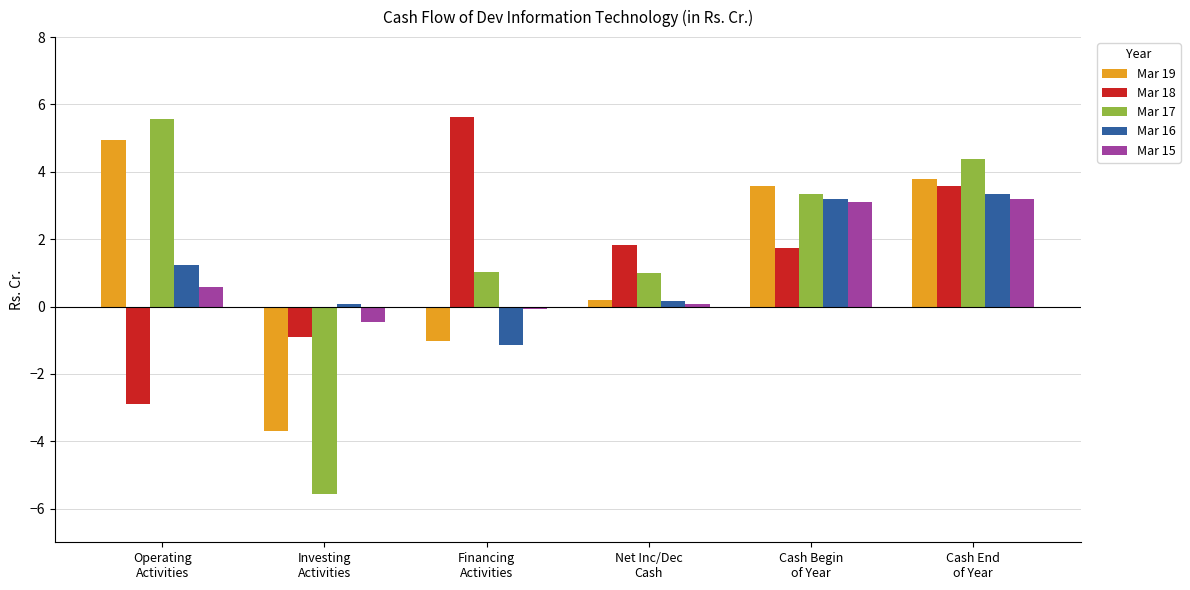

The Mar 15 series shows 3.1 at Cash Begin
of Year. True or false?

True